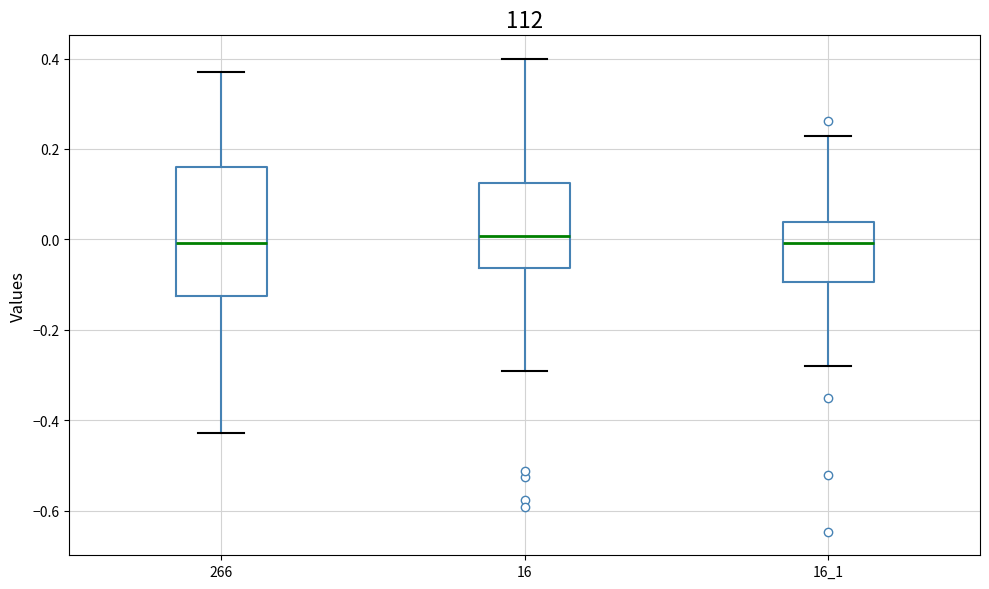

Reading left to right, transcribe this box plot: for each box, give where its median line is, the range the box spans, and where its two whiskers end, as read against the y-axis. The values are not printed on the chart, so give them approximately, as read against the axis.

266: median 0.00, box -0.12 to 0.16, whiskers -0.42 to 0.38
16: median 0.00, box -0.06 to 0.12, whiskers -0.30 to 0.40
16_1: median 0.00, box -0.10 to 0.04, whiskers -0.28 to 0.22